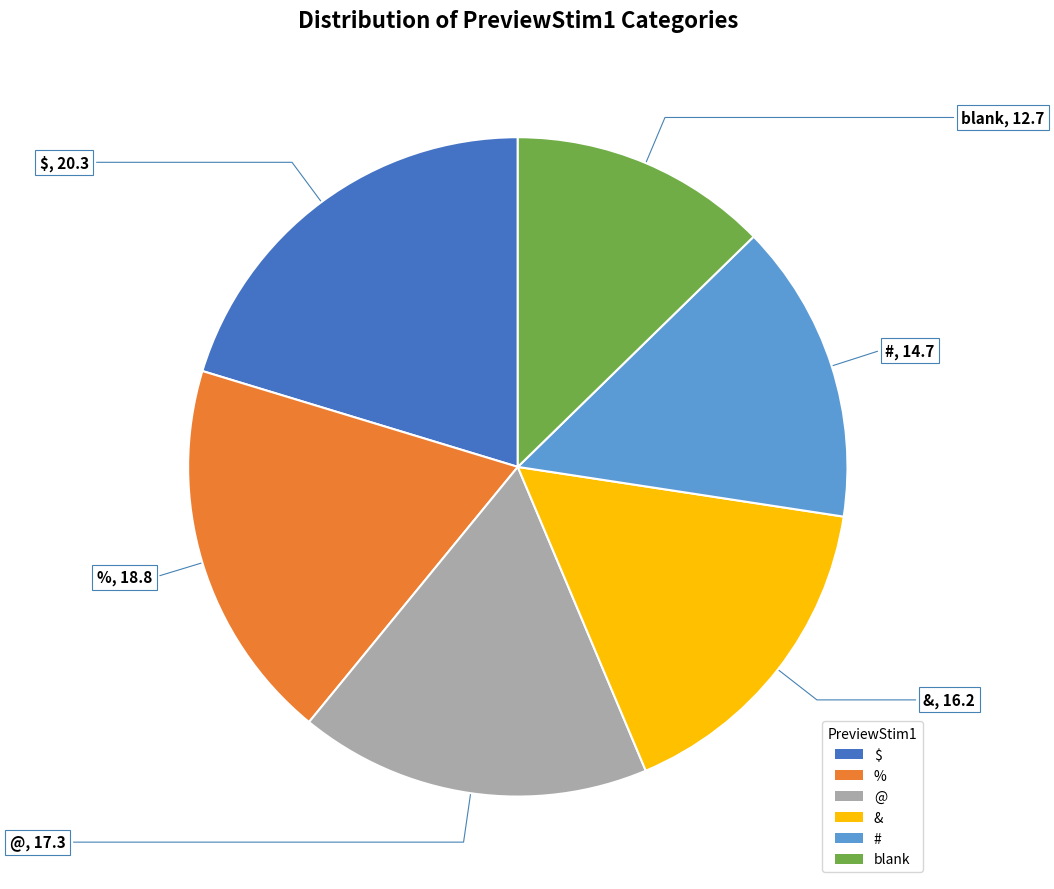

What is the largest slice in the pie chart?

$